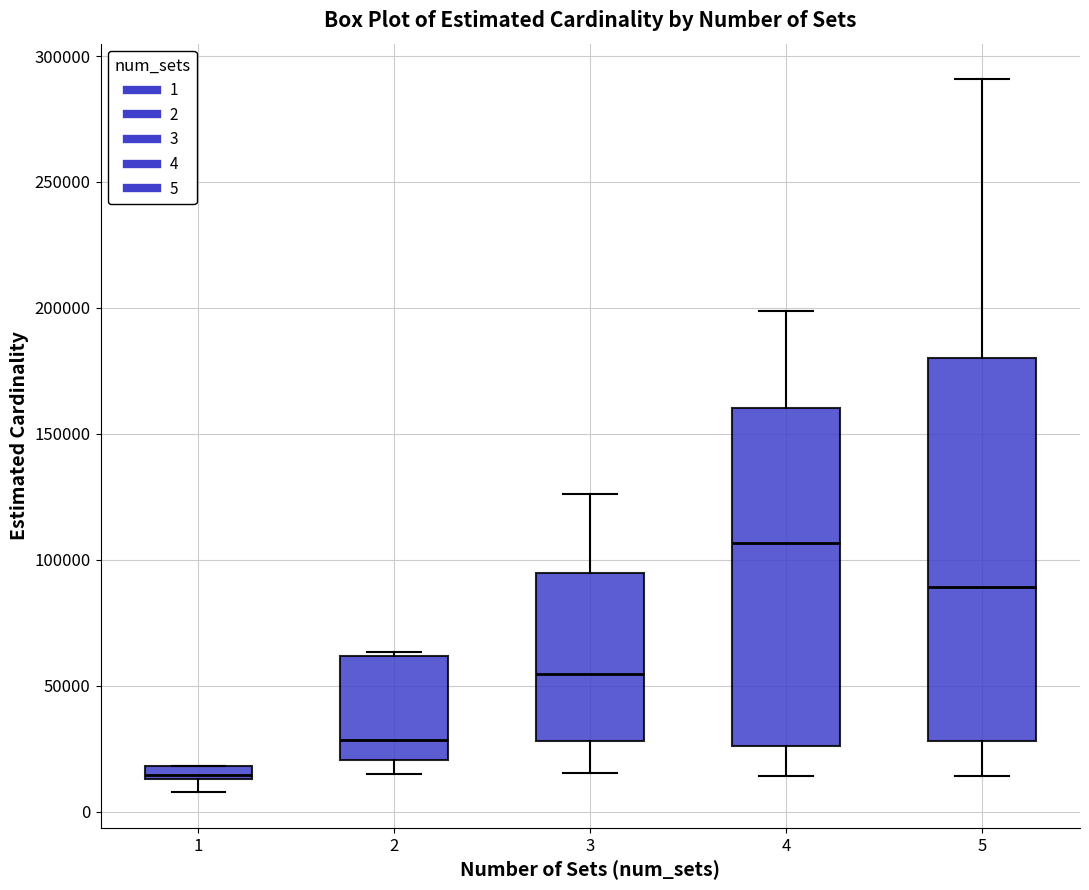

Where is the lower edge of the box at x = 2 on the y-axis? The values are not printed on the chart, so give them approximately, as read against the axis.

20000